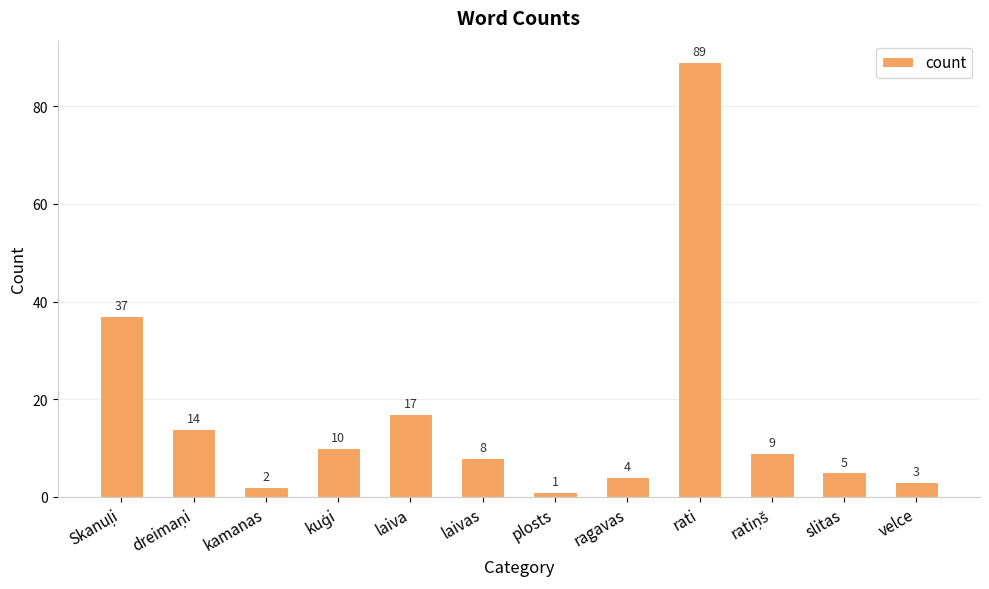

How many data points does each series have?

12